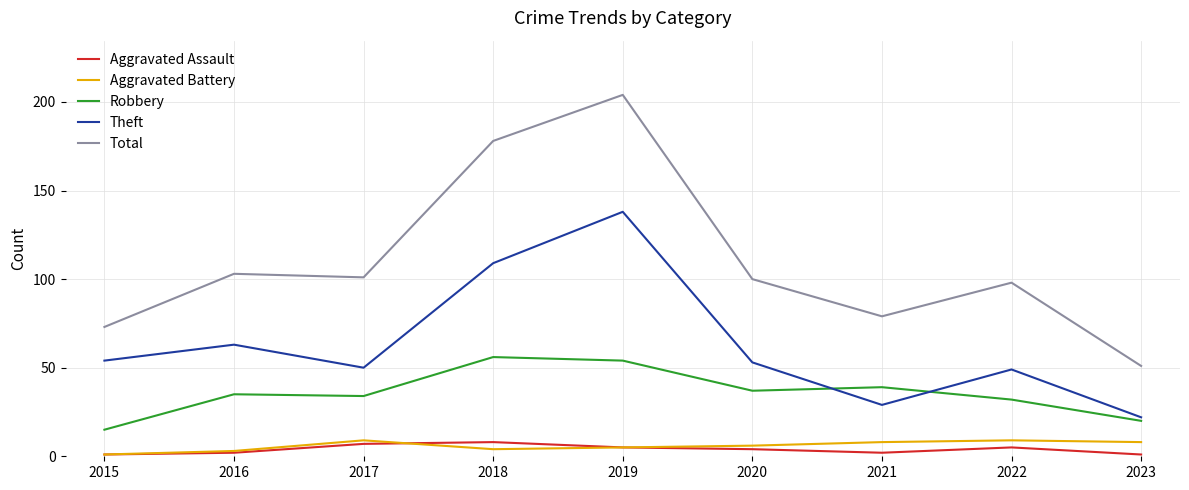

What is the minimum value shown in the chart?

1